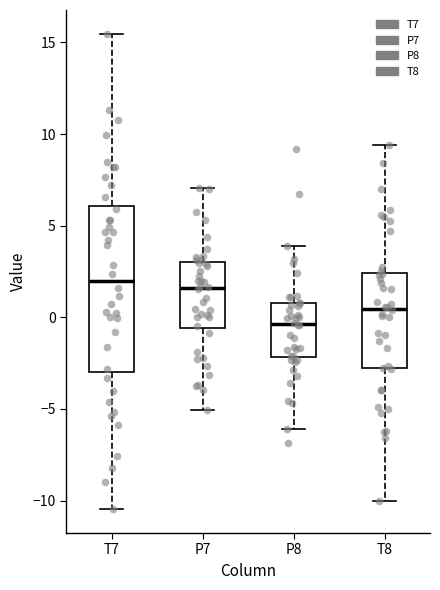

Which box is the tallest, from its lower edge to its upper edge?

T7